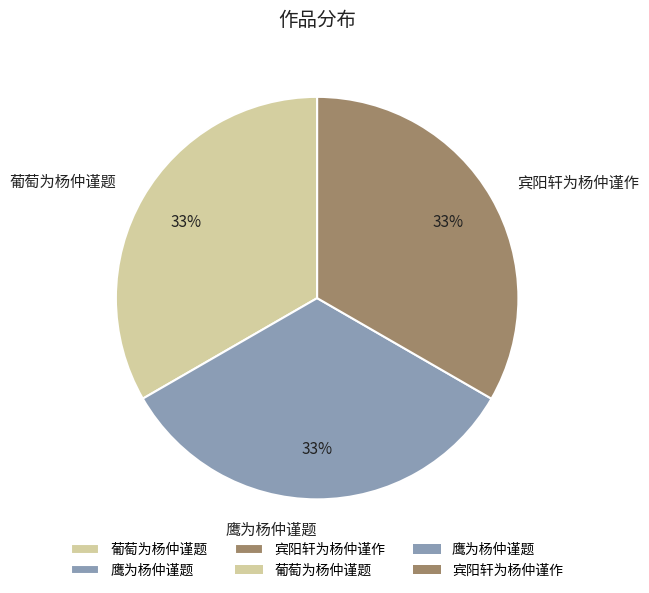

Is it true that 葡萄为杨仲谨题 is 33% of the pie?

True